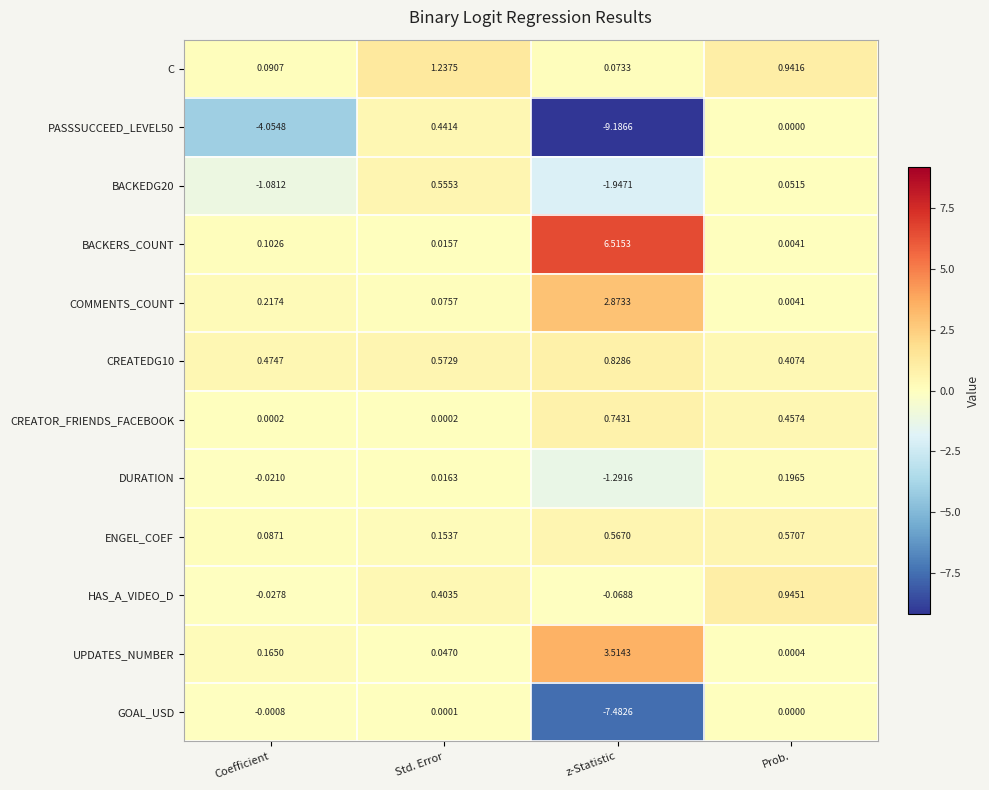

Where does the HAS_A_VIDEO_D series first go above 0?

Std. Error